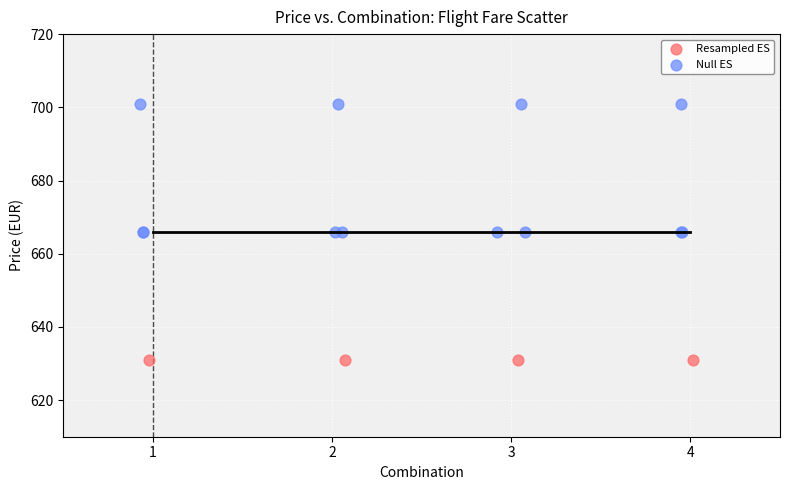

Which series reaches the minimum Y coordinate?

Resampled ES